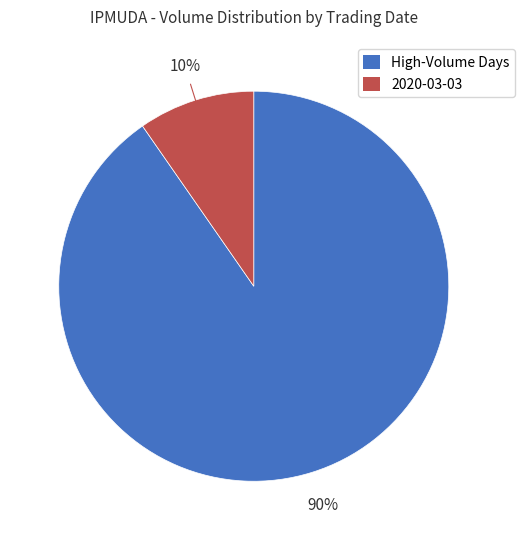

To the nearest percent, what is the combined percentage of 2020-03-03 and High-Volume Days?

100%